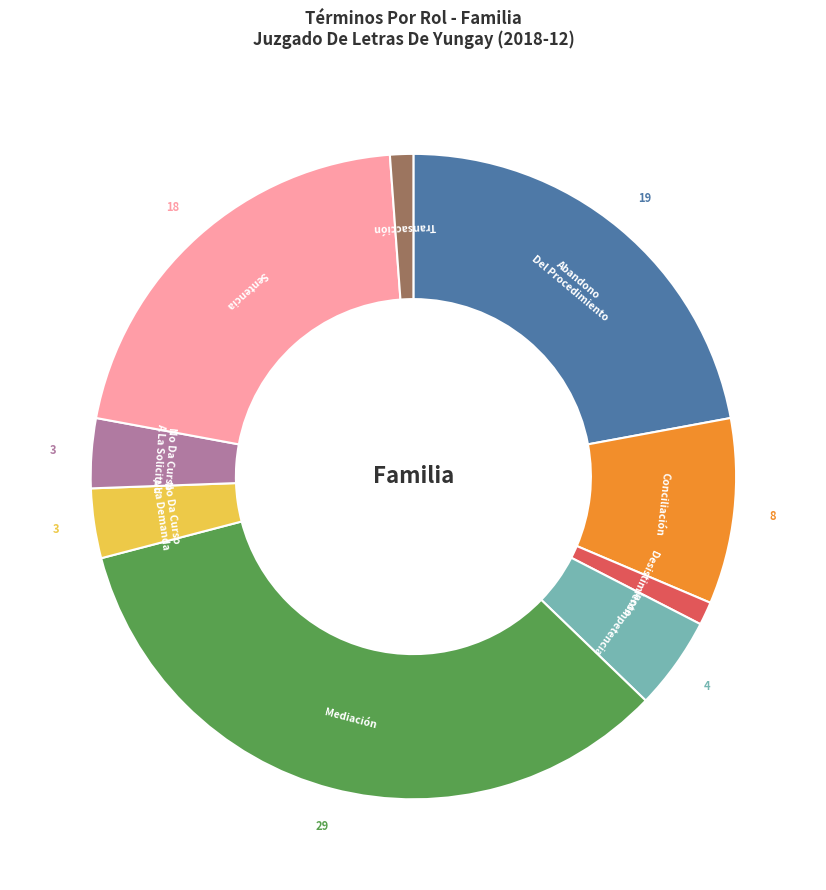

Is there a majority slice in this chart?

No